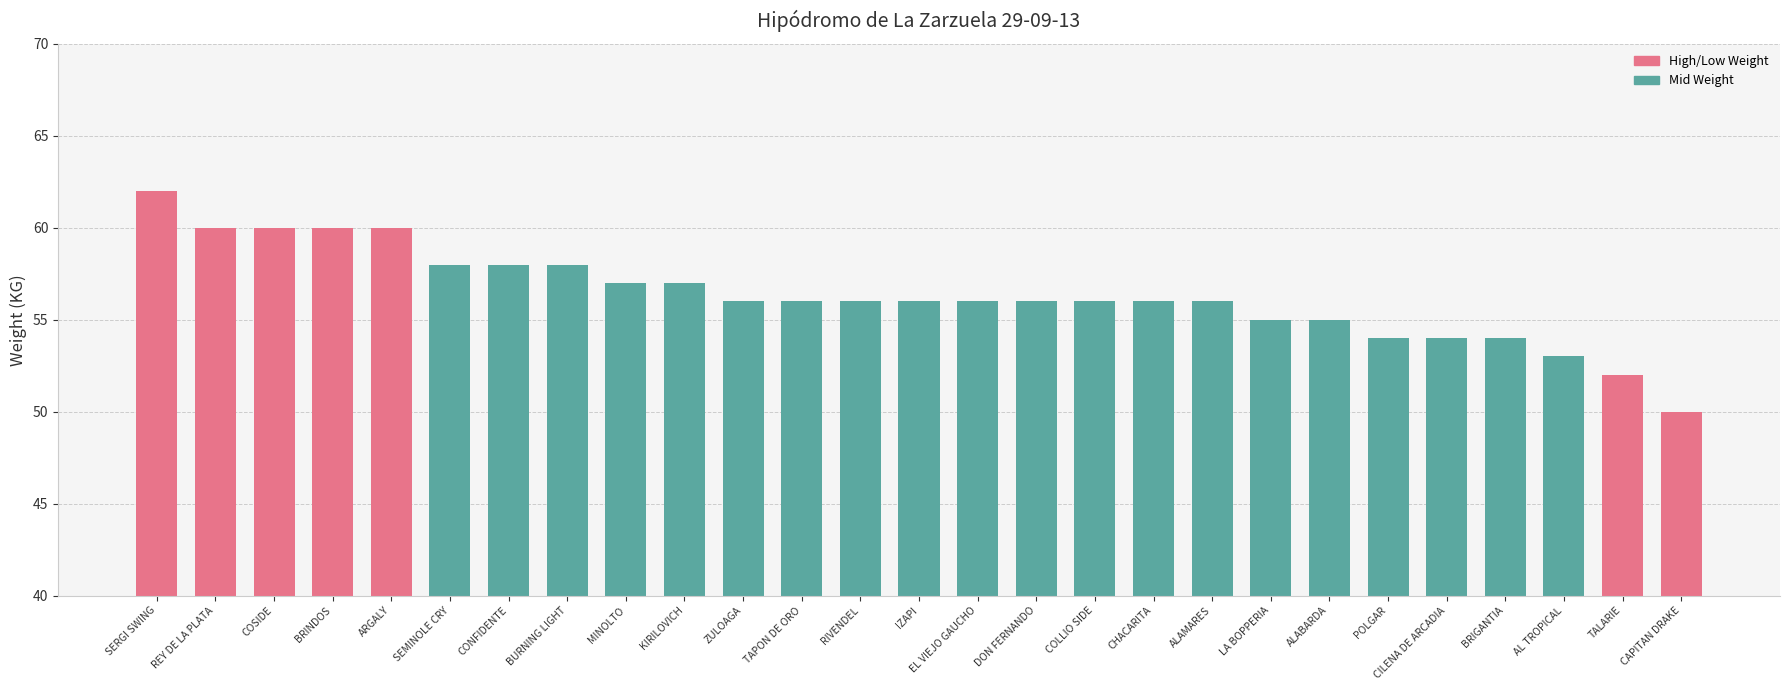

The value at ALAMARES is 56. True or false?

True